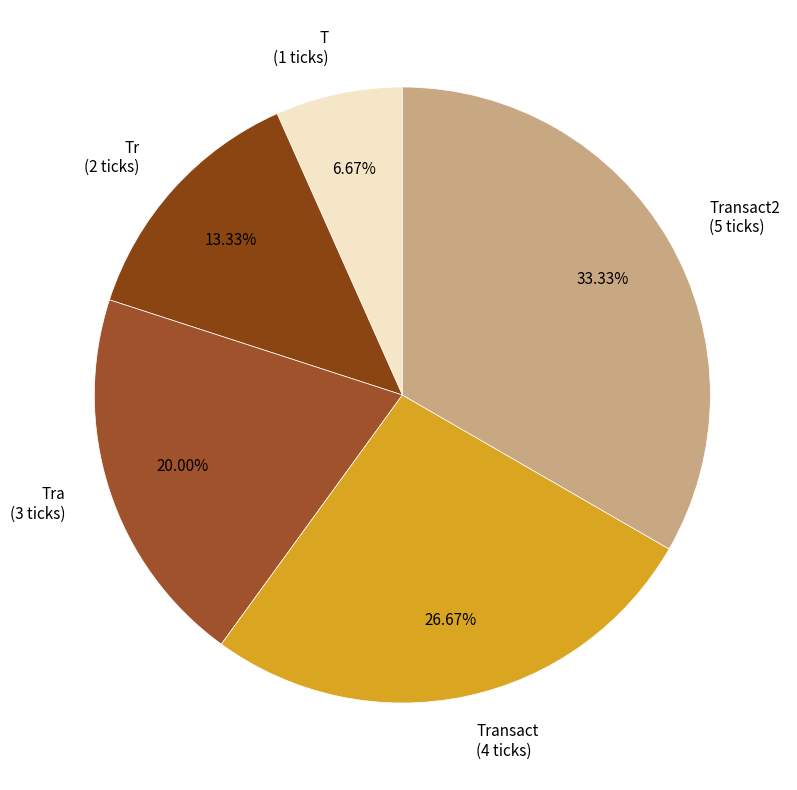

Is there a majority slice in this chart?

No